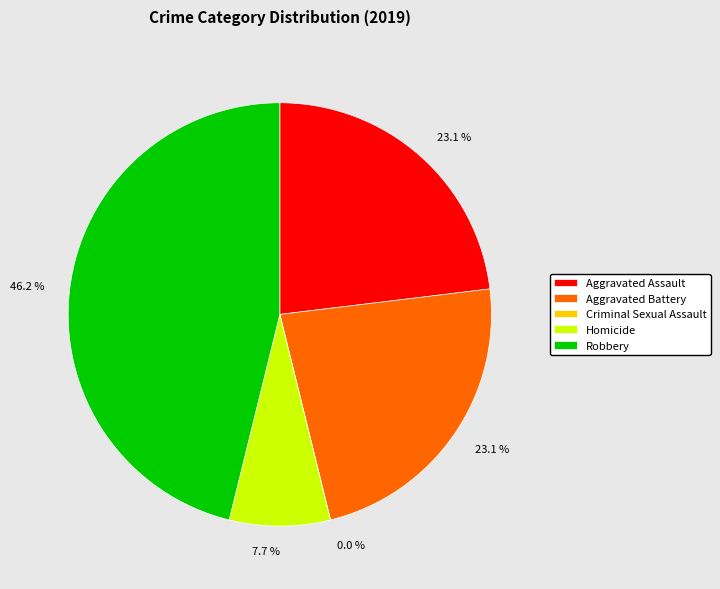

To the nearest percent, what percentage of the pie is Robbery?

46%